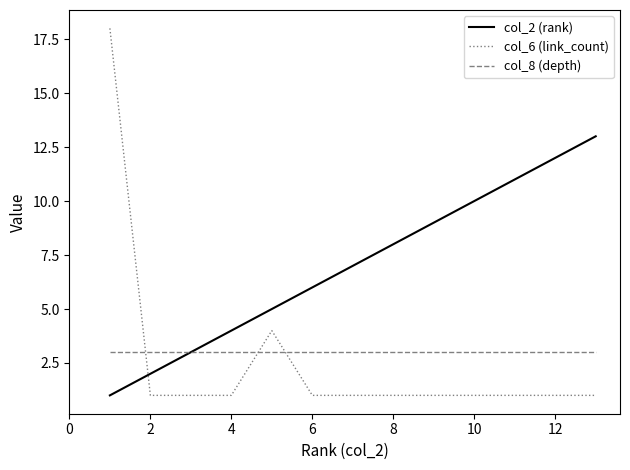

How many intersections are there between col_6 (link_count) and col_8 (depth)?

3